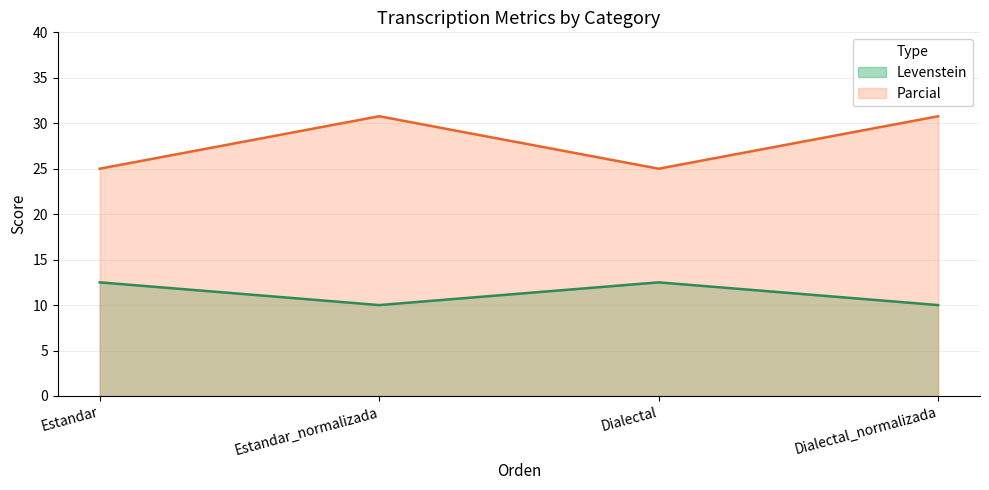

True or false: Parcial and Levenstein cross at least once.

False